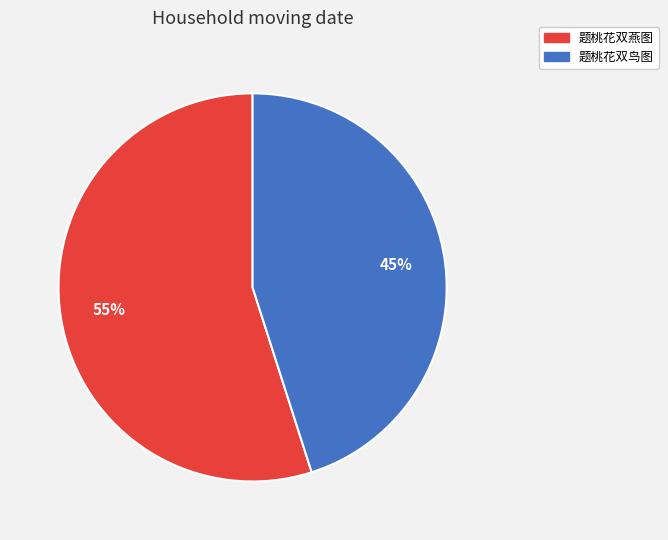

Does any single category account for the majority?

Yes